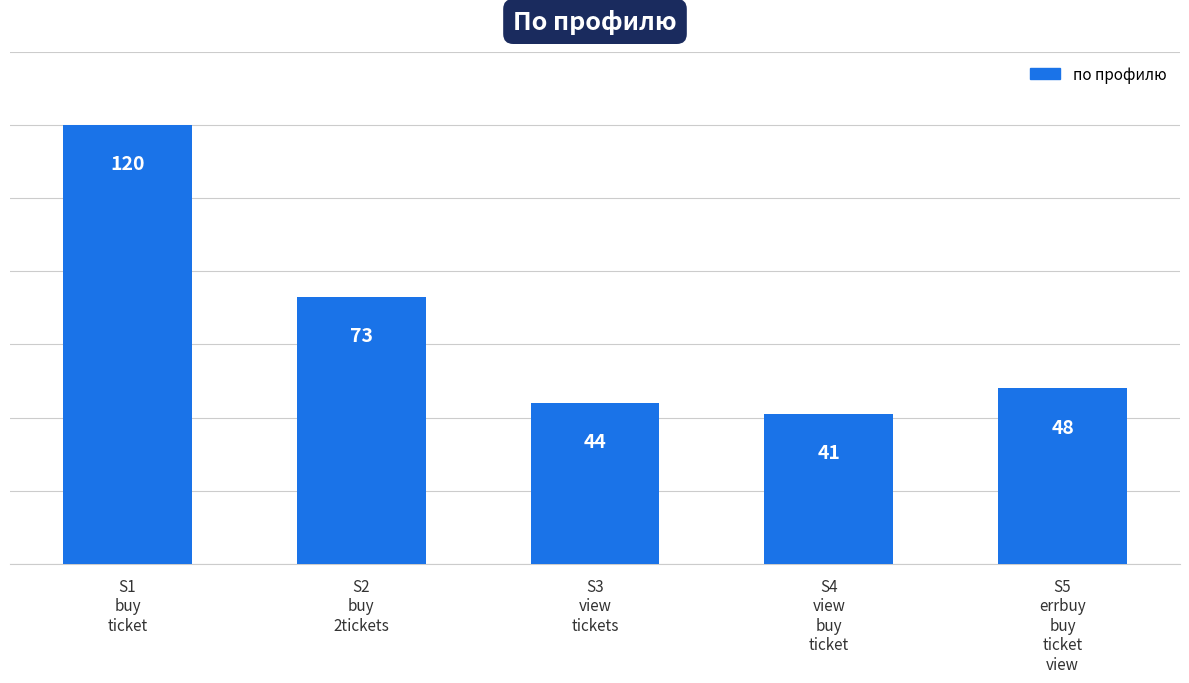

List the labels in order of value, smallest first.

S4
view
buy
ticket, S3
view
tickets, S5
errbuy
buy
ticket
view, S2
buy
2tickets, S1
buy
ticket